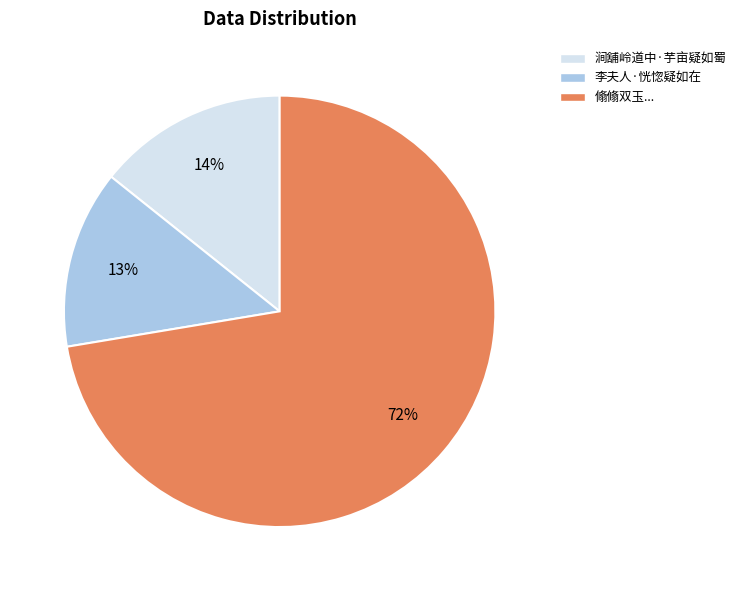

Is there any slice that represents more than half of the pie?

Yes